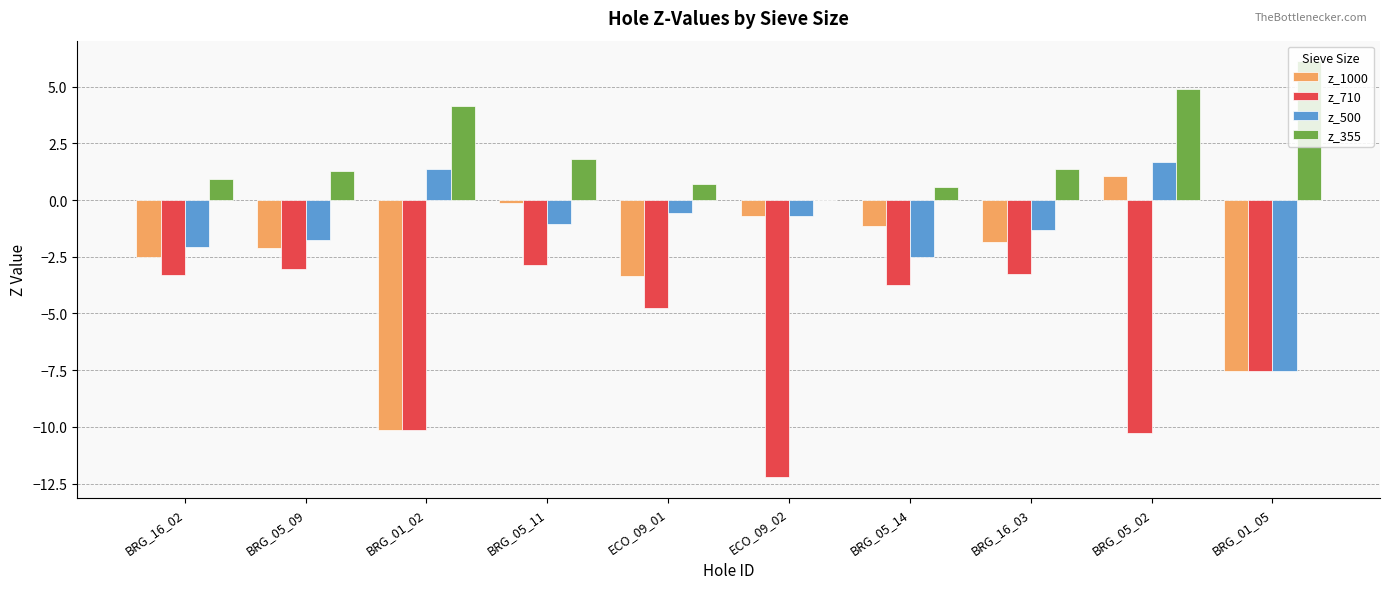

What is the sum of all z_355 values?

21.8